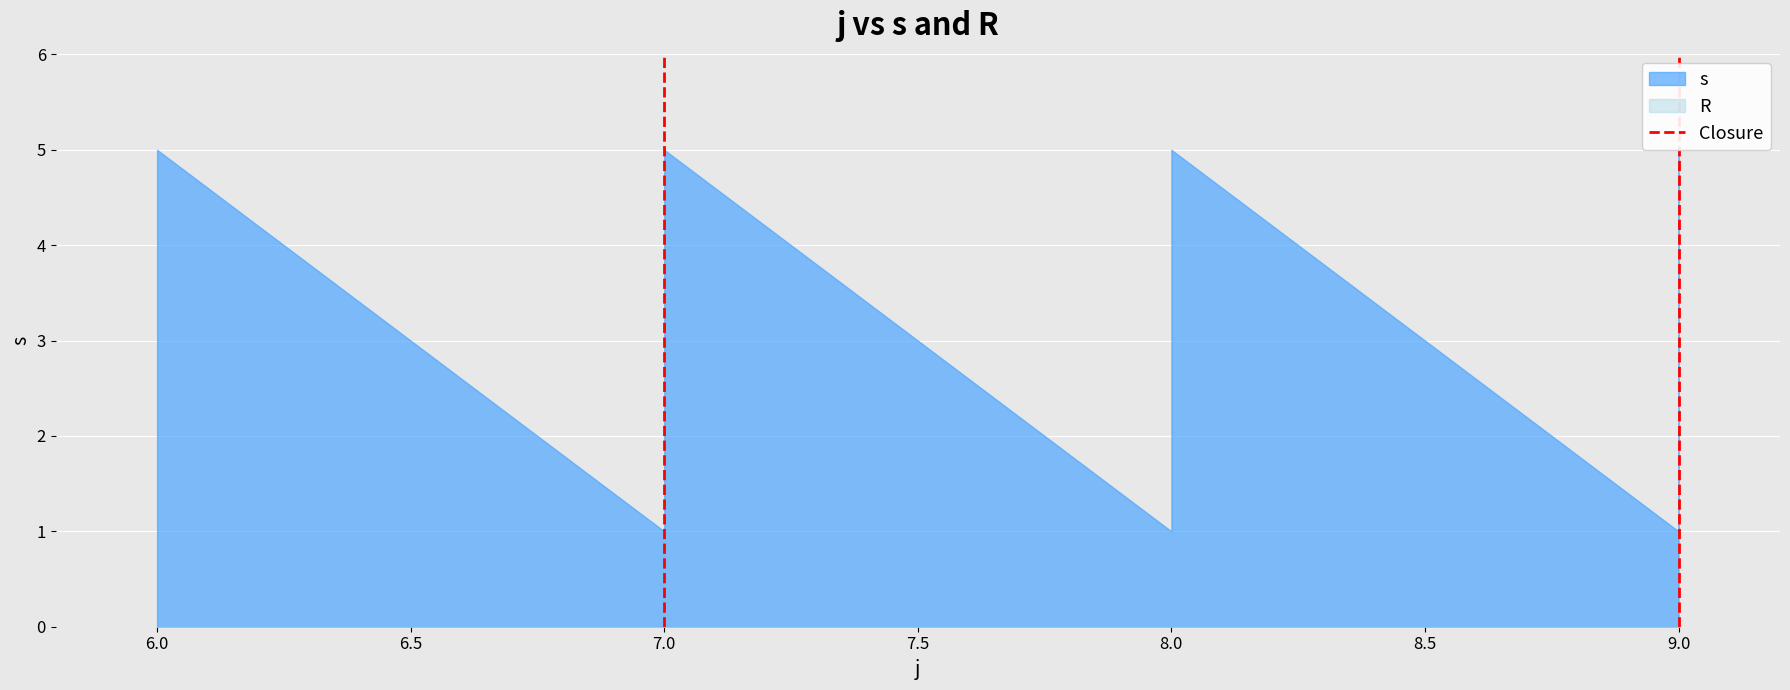

Is it true that the value at 7.0 is -1?

False